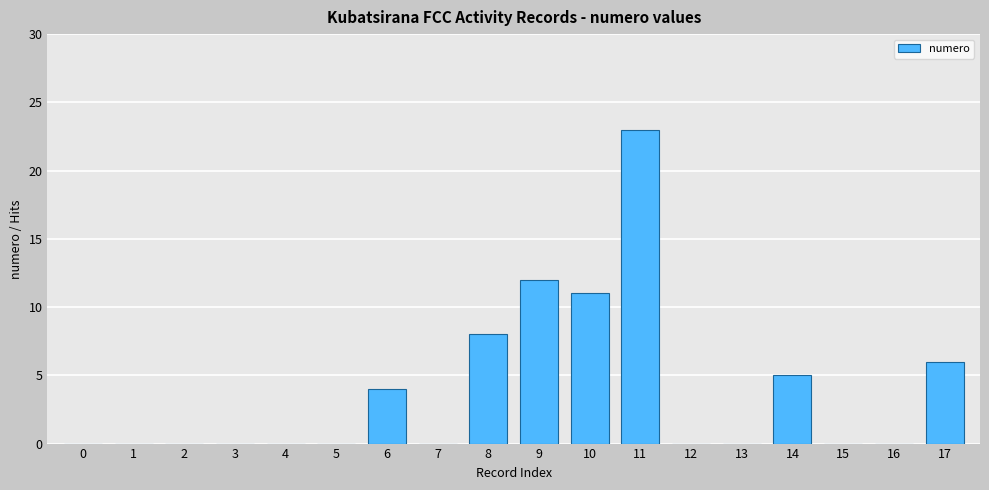

Is it true that the value at 8 is 8?

True